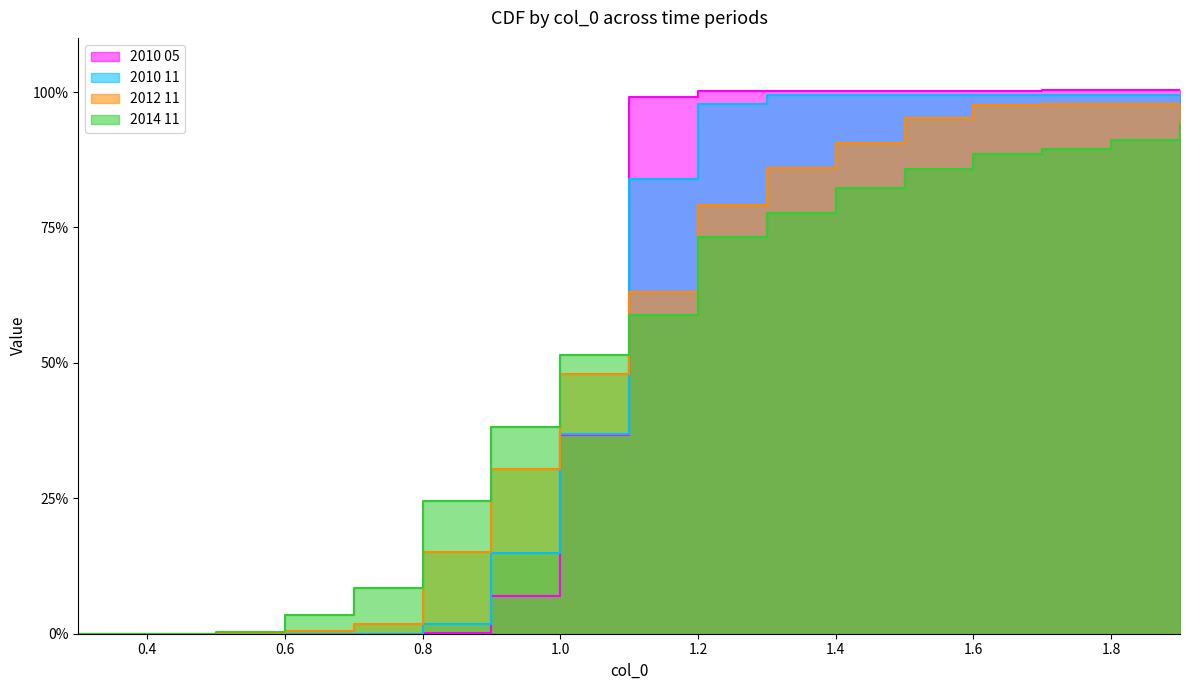

How many values in 2014 11 are above zero?

16